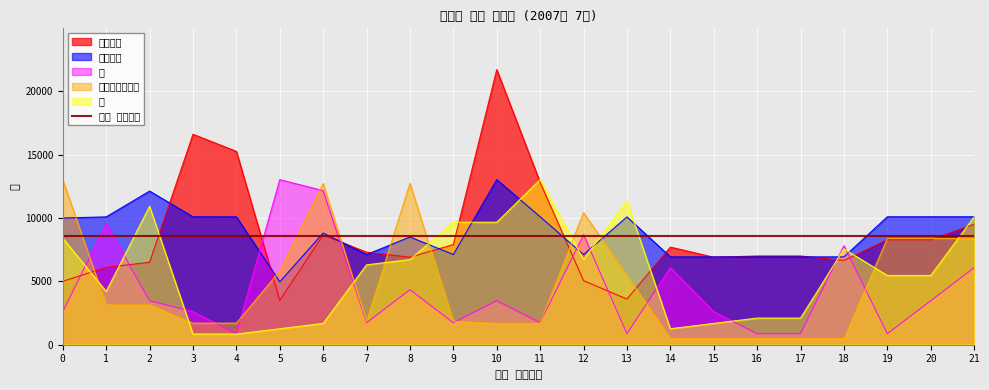

The 층 series shows 252.8 at 16. True or false?

False